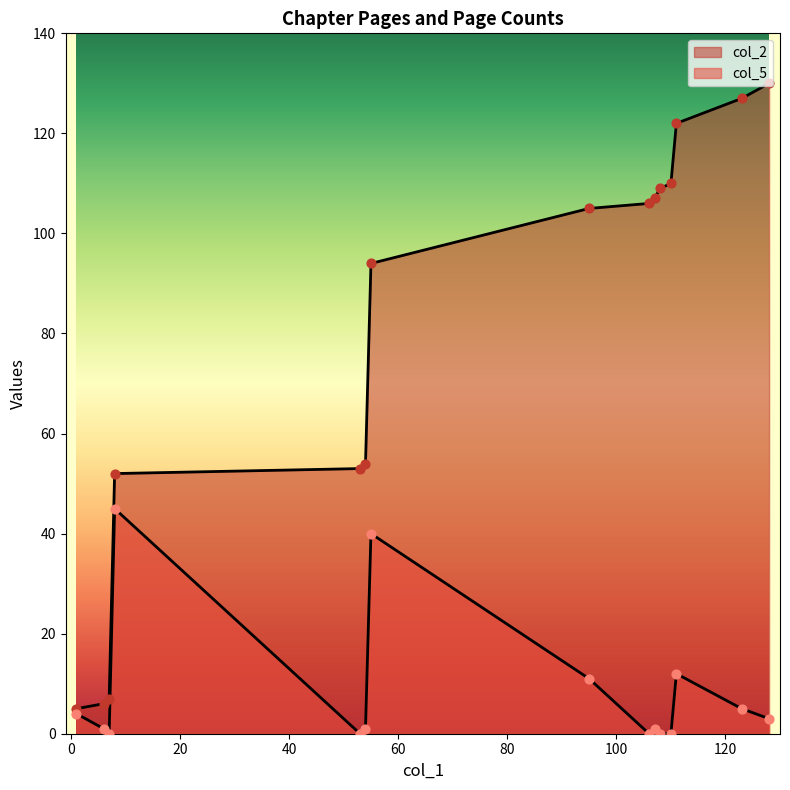

At how many categories does at least one series exceed 88?

9